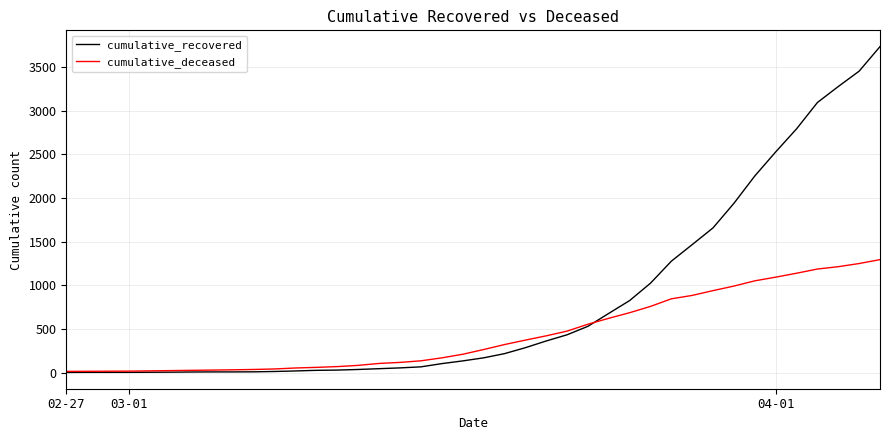

Which series has the widest spread of values?

cumulative_recovered